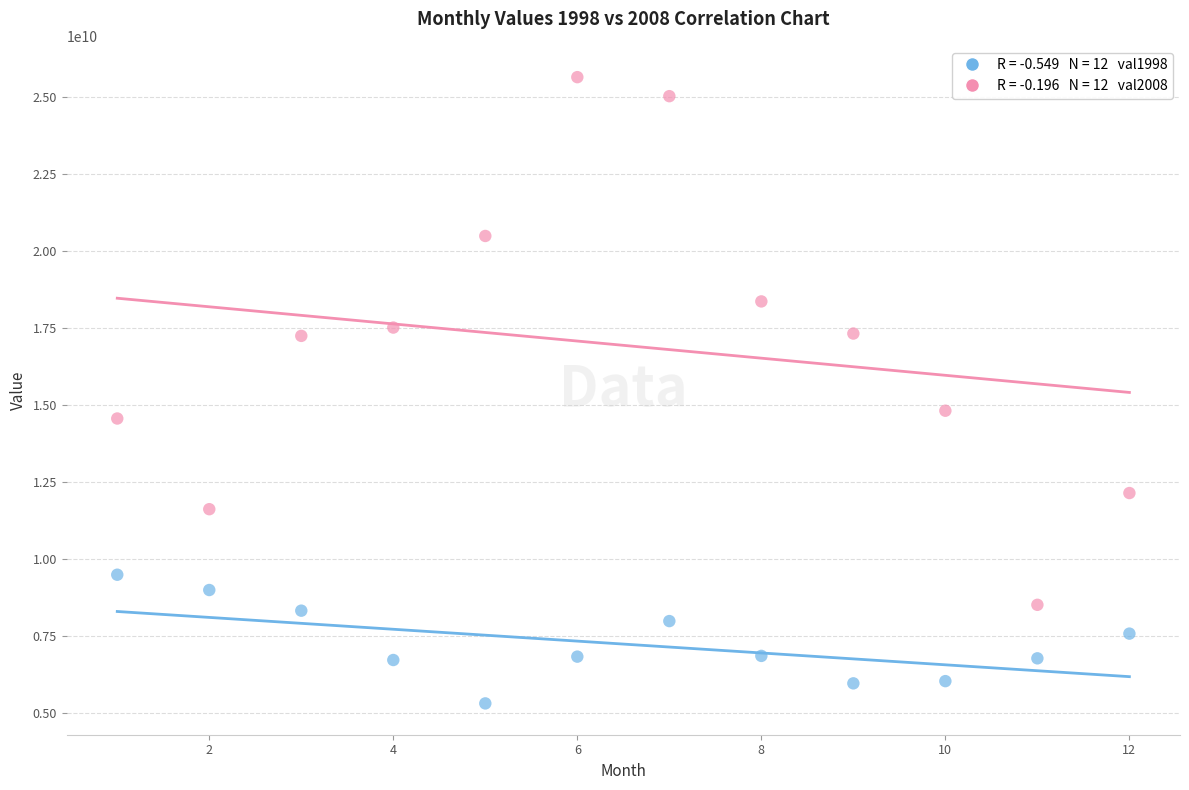

Across all data points, what is the range of X values (max minus min)?

11